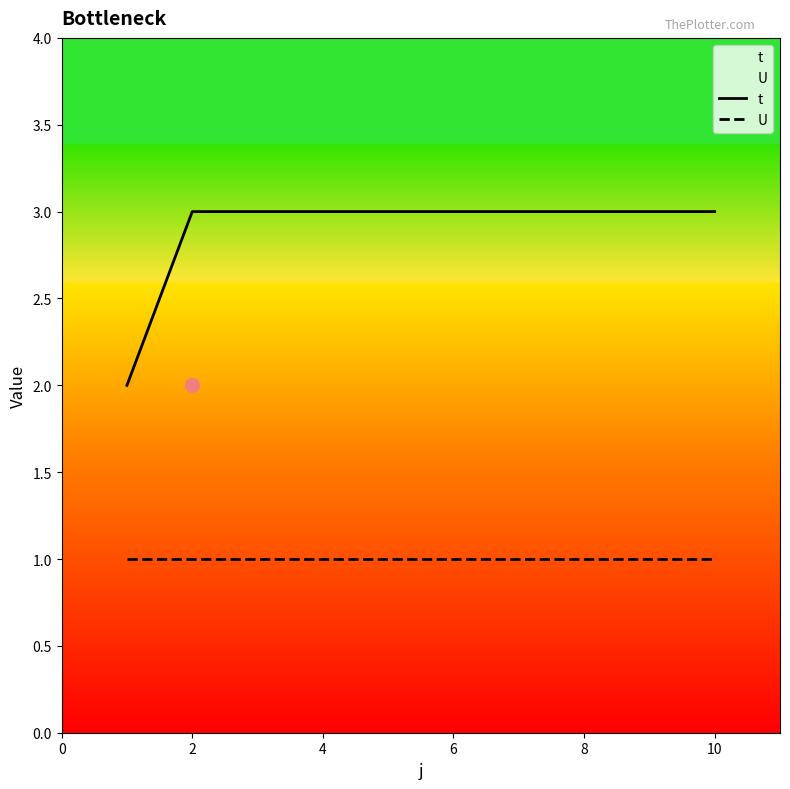

What are all the series names shown in the legend?

t, U